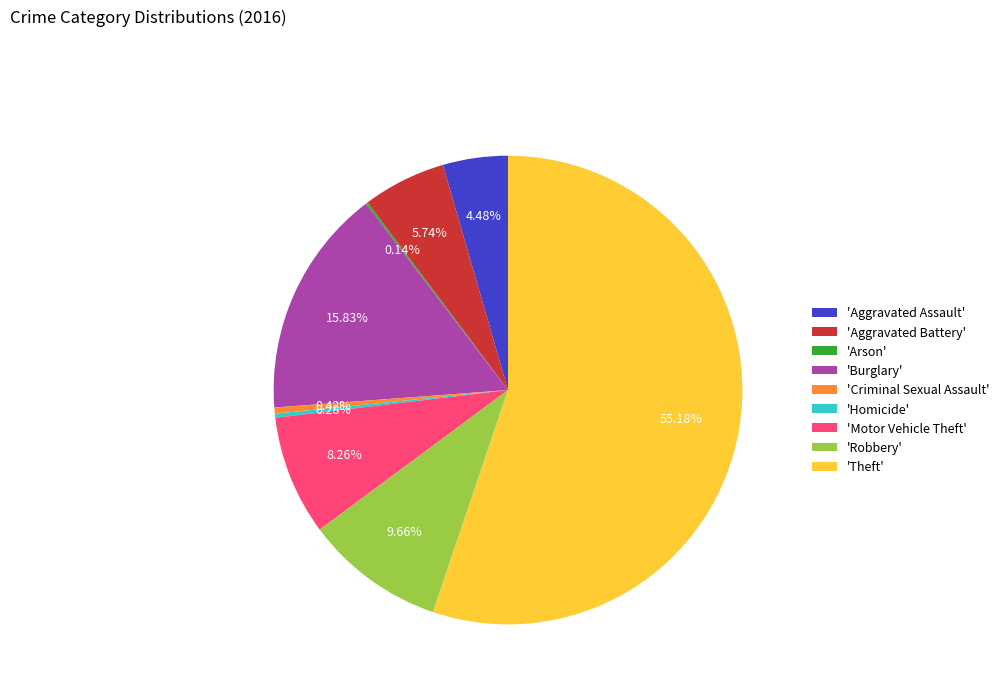

Is there any slice that represents more than half of the pie?

Yes